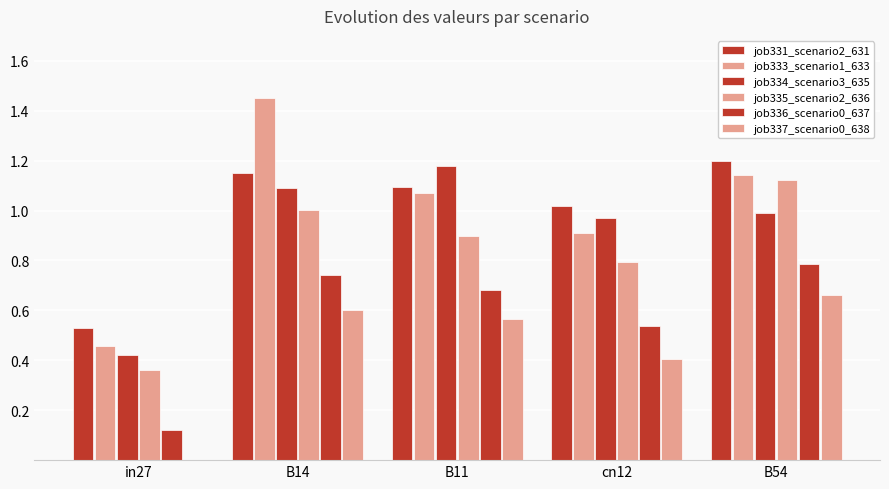

Between B14 and B11, which is larger?

B14